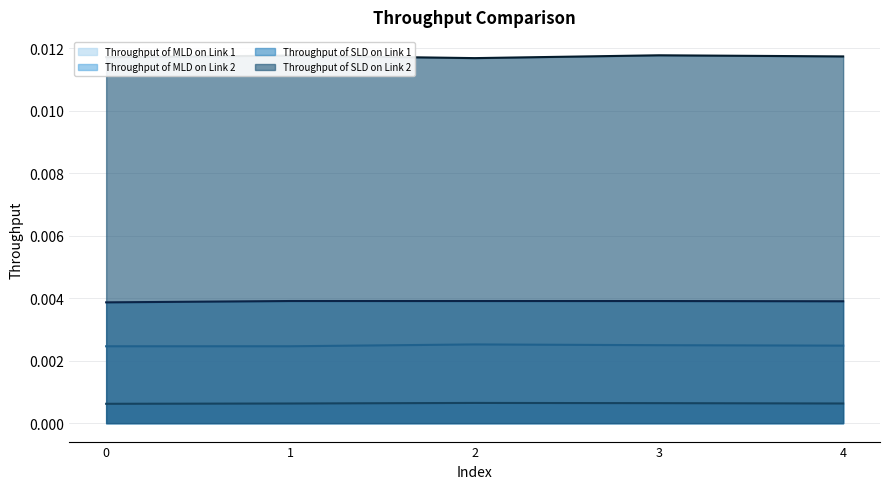

Which category has the highest value across all series?

3